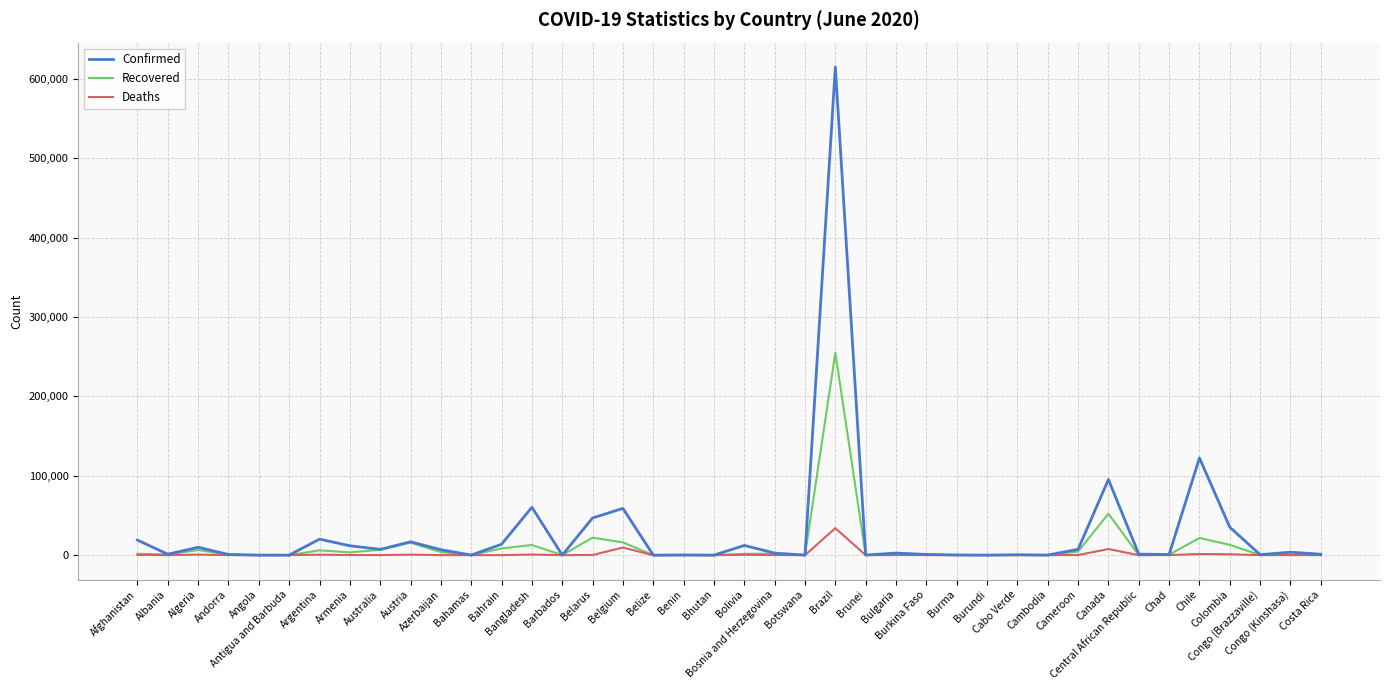

What is the maximum value for Deaths?

34021